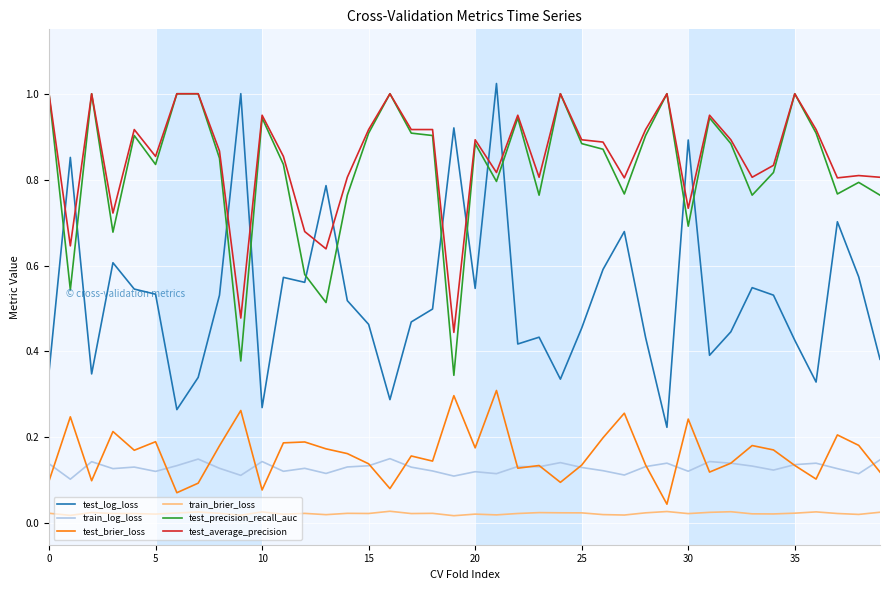

How many lines are shown in the chart?

6